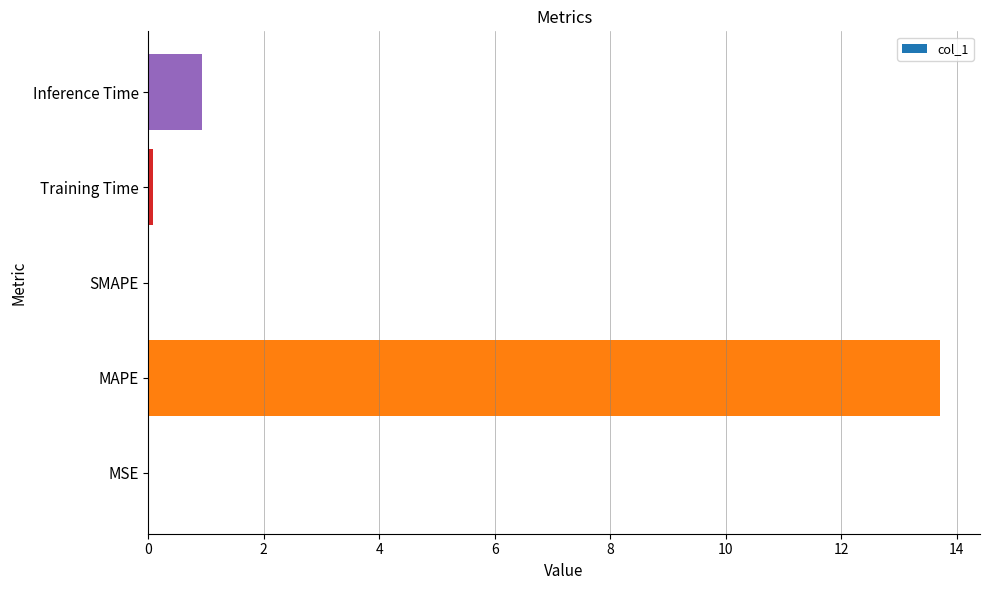

What is the approximate value at MAPE?

13.7